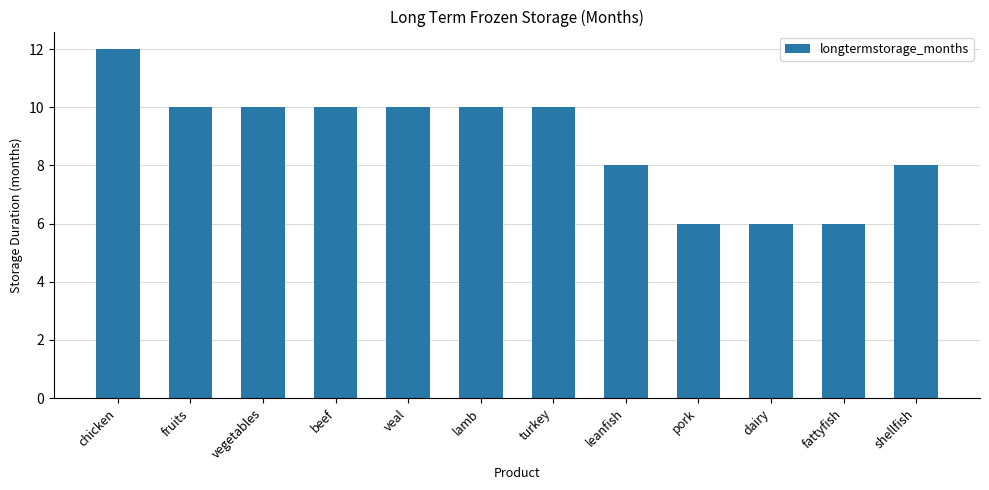

Which has a higher value, dairy or leanfish?

leanfish